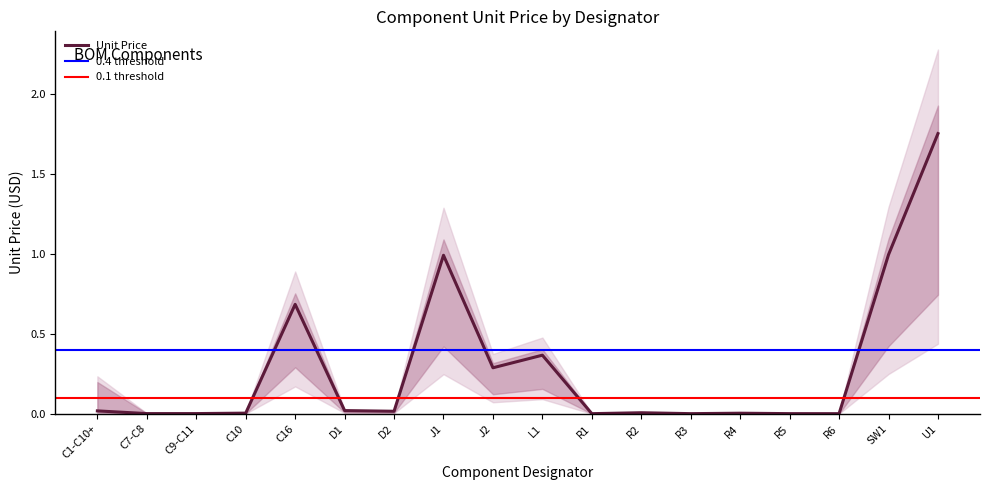

The value at D2 is 0.0. True or false?

True